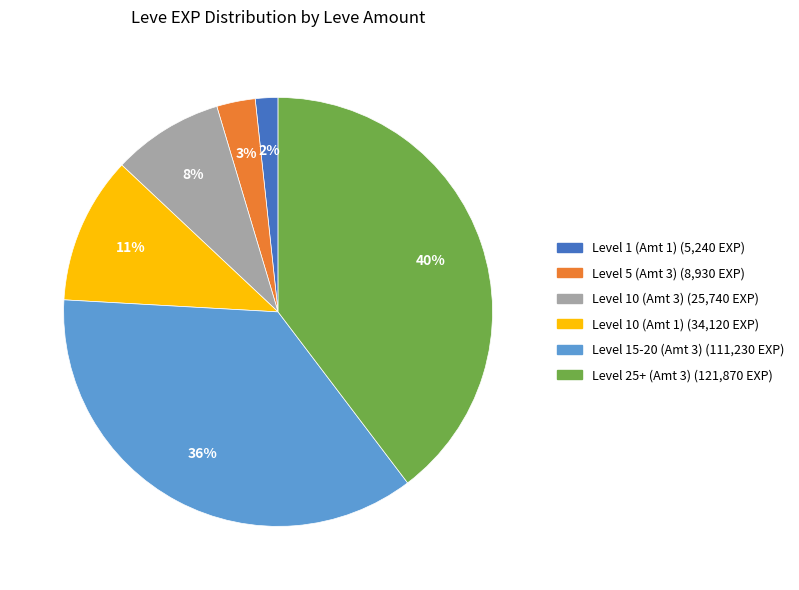

Count the number of slices in the pie.

6